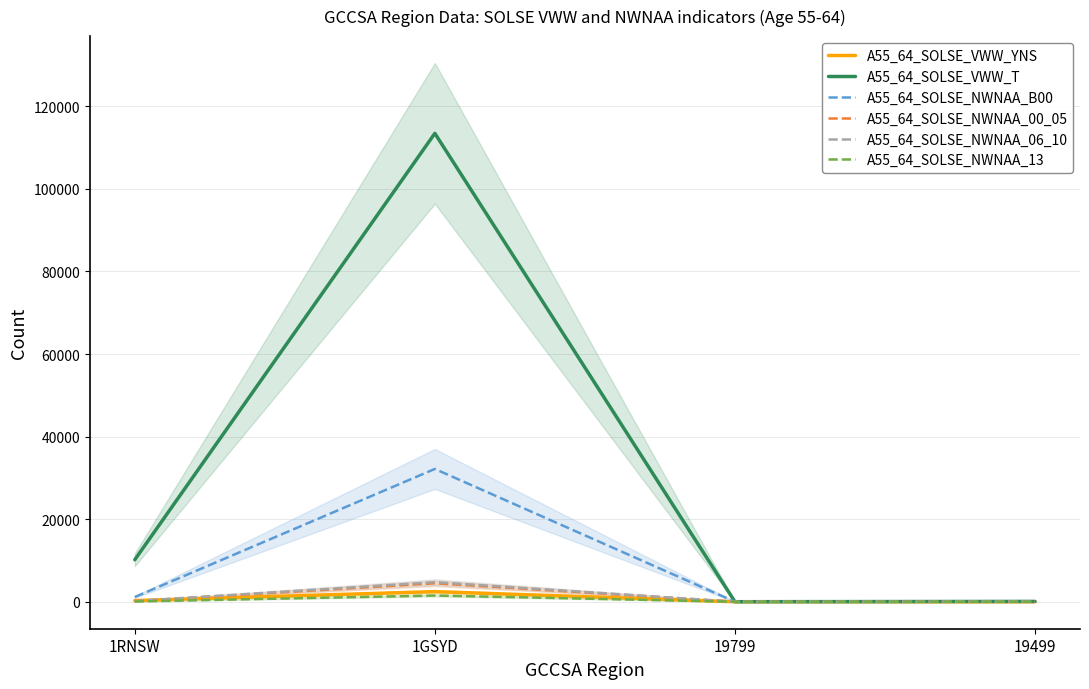

What is the label of the 2nd point from the right?

19799